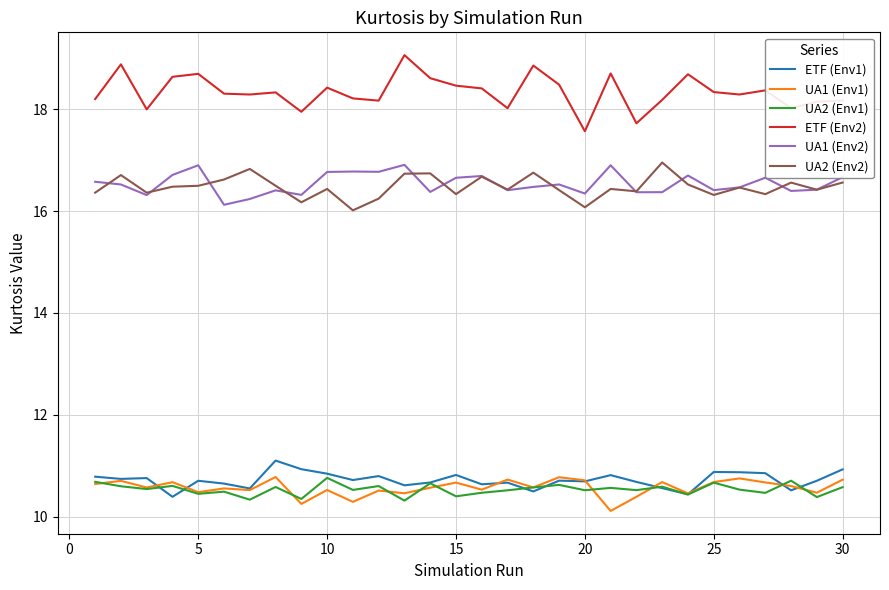

True or false: UA1 (Env1) and ETF (Env2) cross at least once.

False